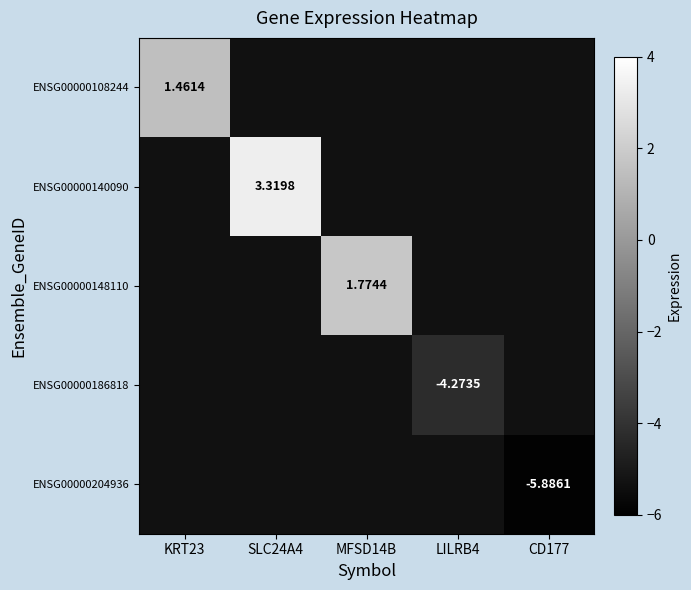

What is the maximum value shown in the chart?

3.3